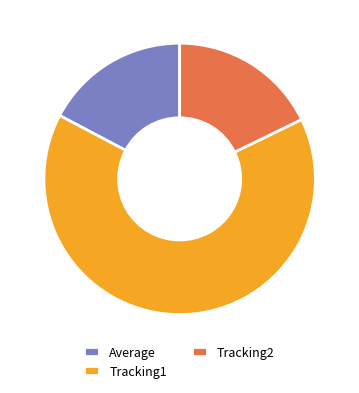

What is the largest slice in the pie chart?

Tracking1